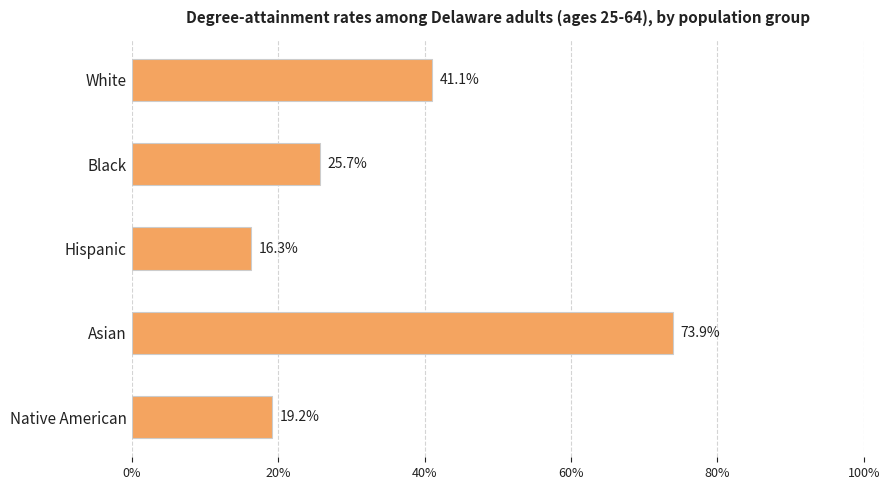

Are the bars grouped side by side (vs. stacked)?

No